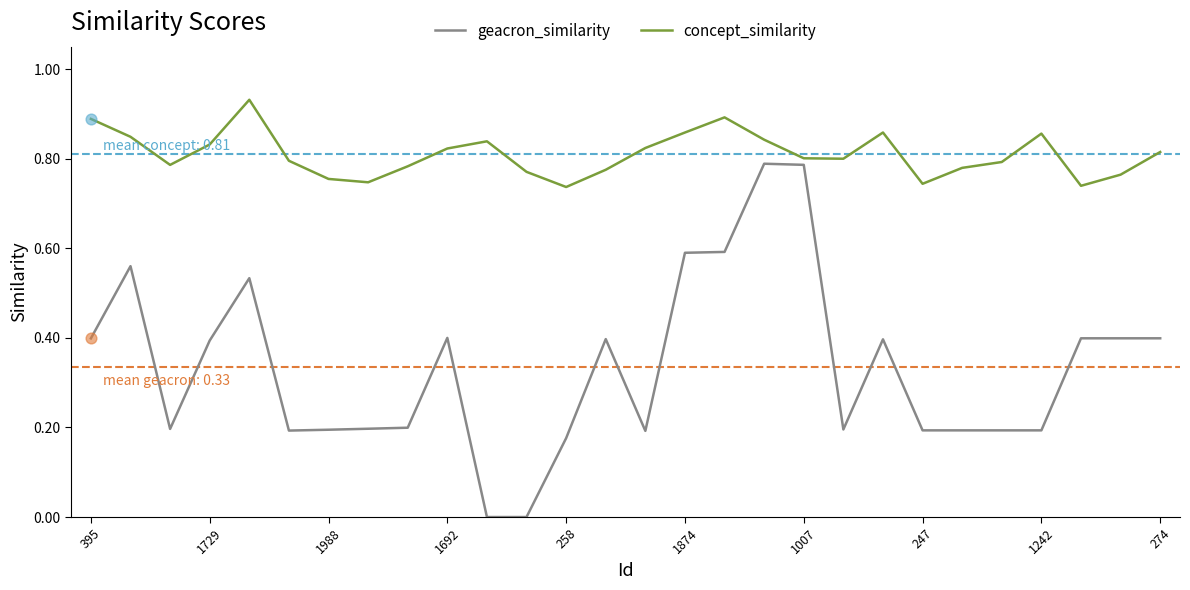

Rank the series by their average value, from lowest to highest.

geacron_similarity, concept_similarity